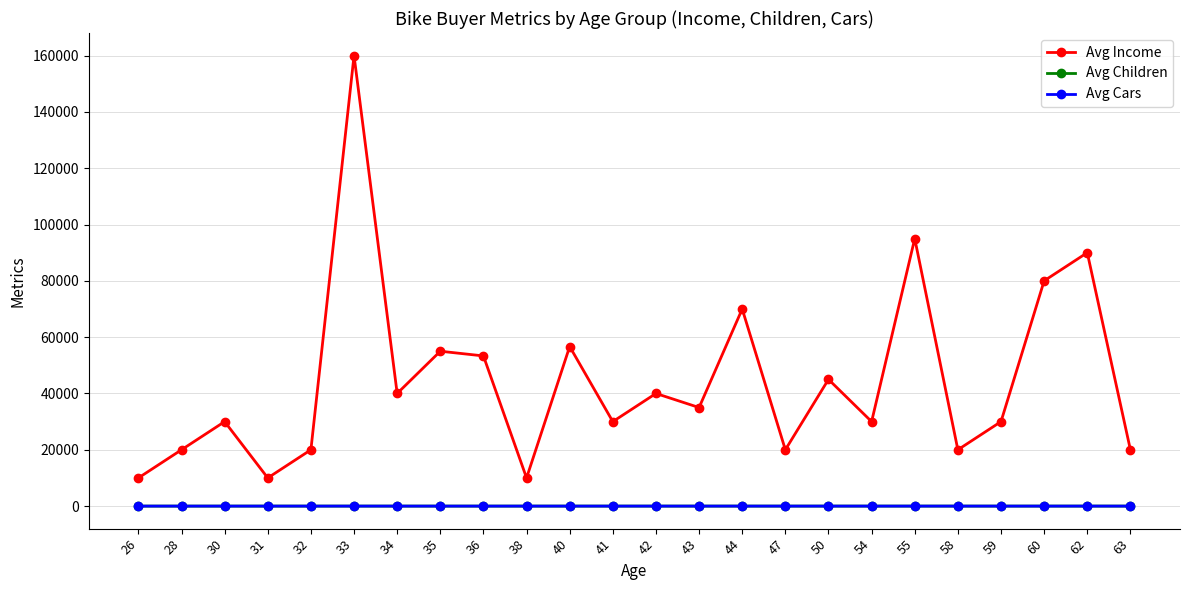

Which series has the largest range (max minus min)?

Avg Income